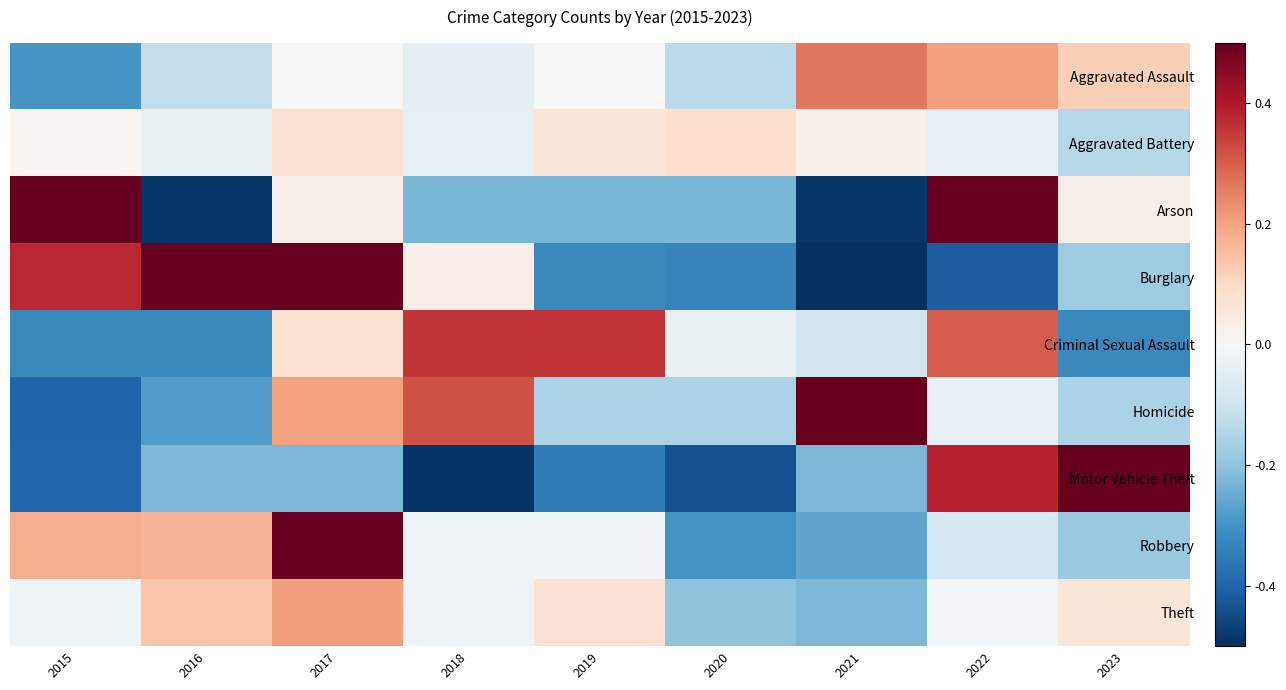

Between 2021 and 2022, which series saw the biggest shift?

Arson